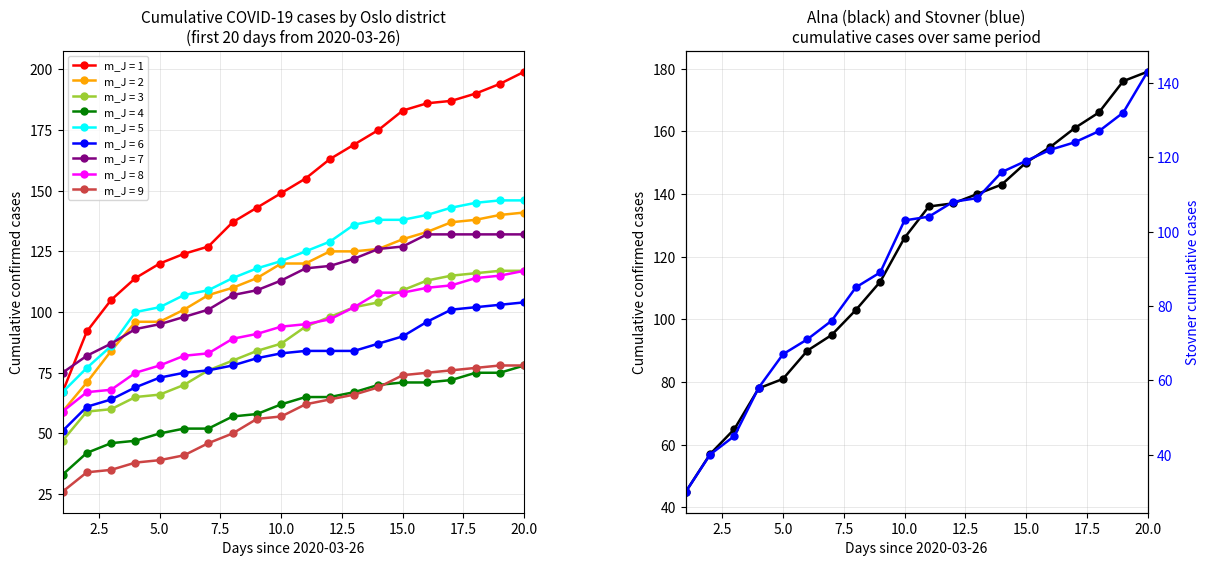

What is the minimum value for m_J = 2?

59